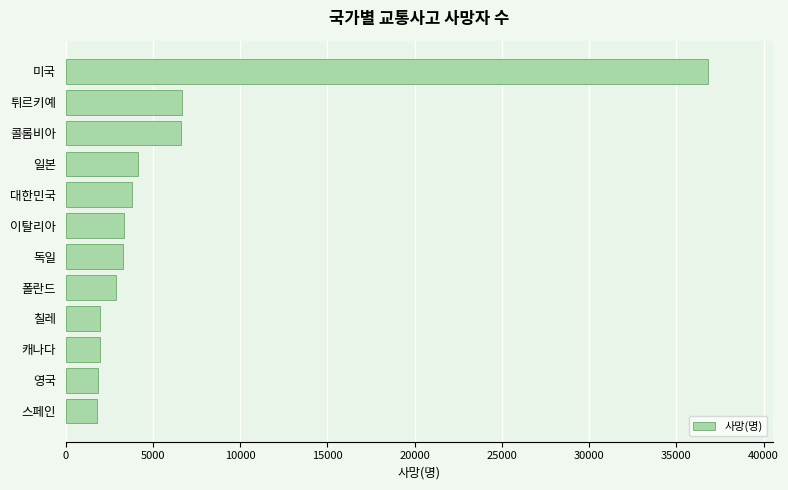

True or false: the data shows 1806 at 스페인.

True